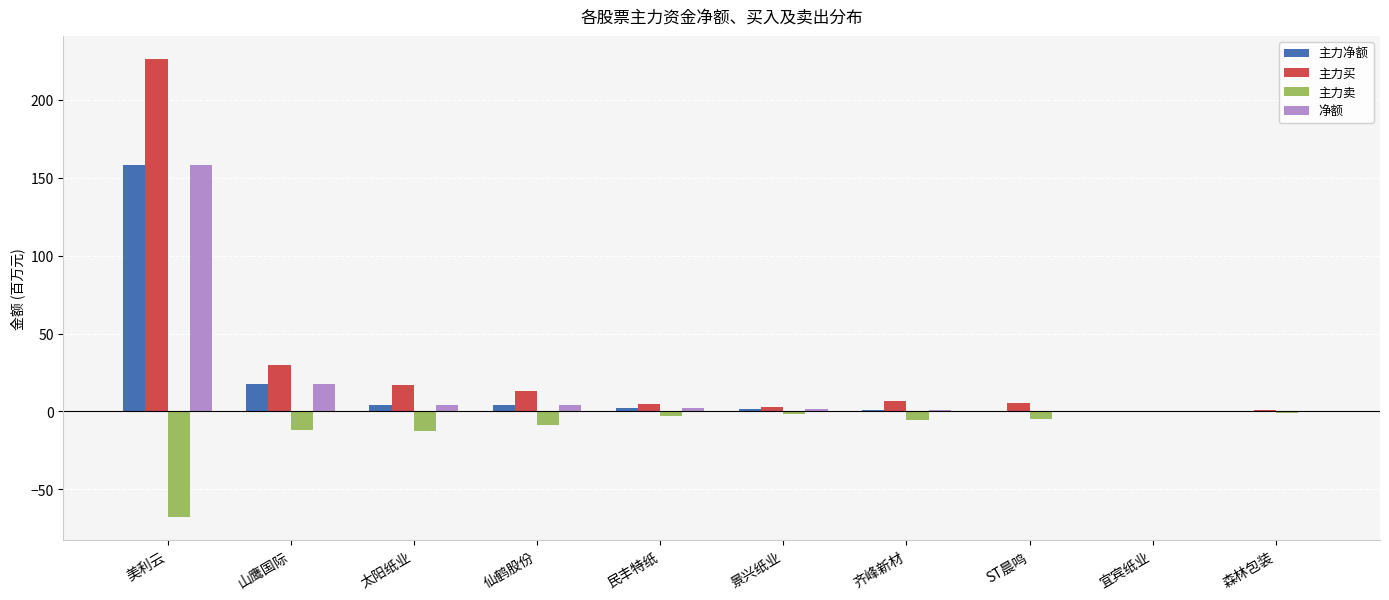

What is the greatest value displayed?

226.0